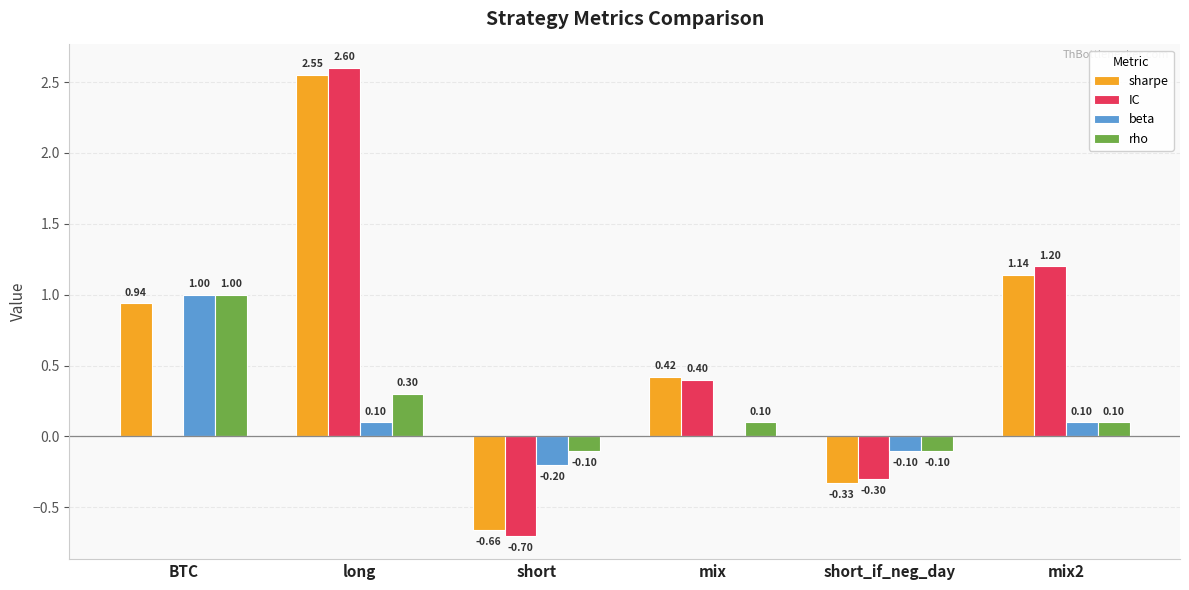

Which label corresponds to the largest value in the chart?

long